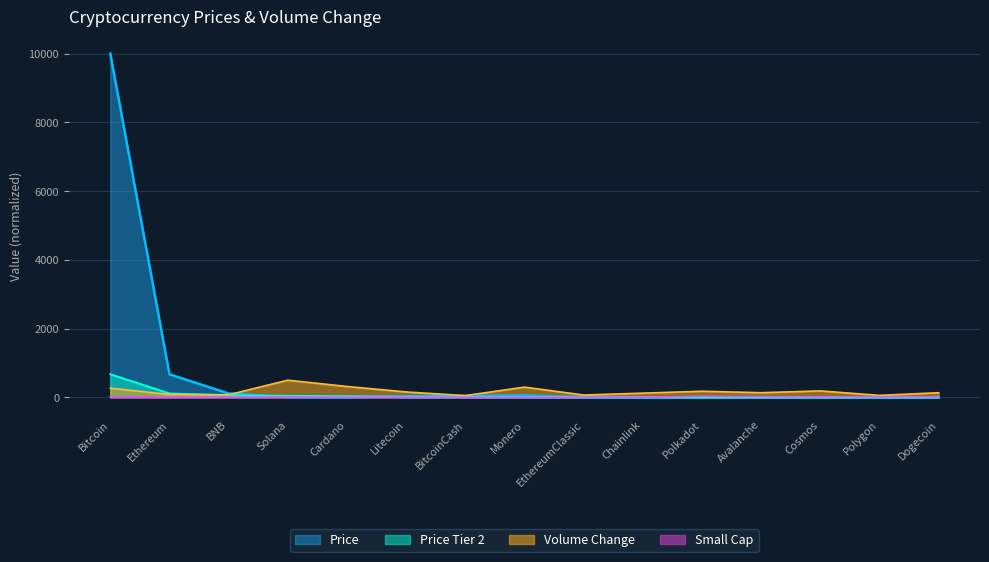

Where is Price nearest to the value 5000?

Ethereum